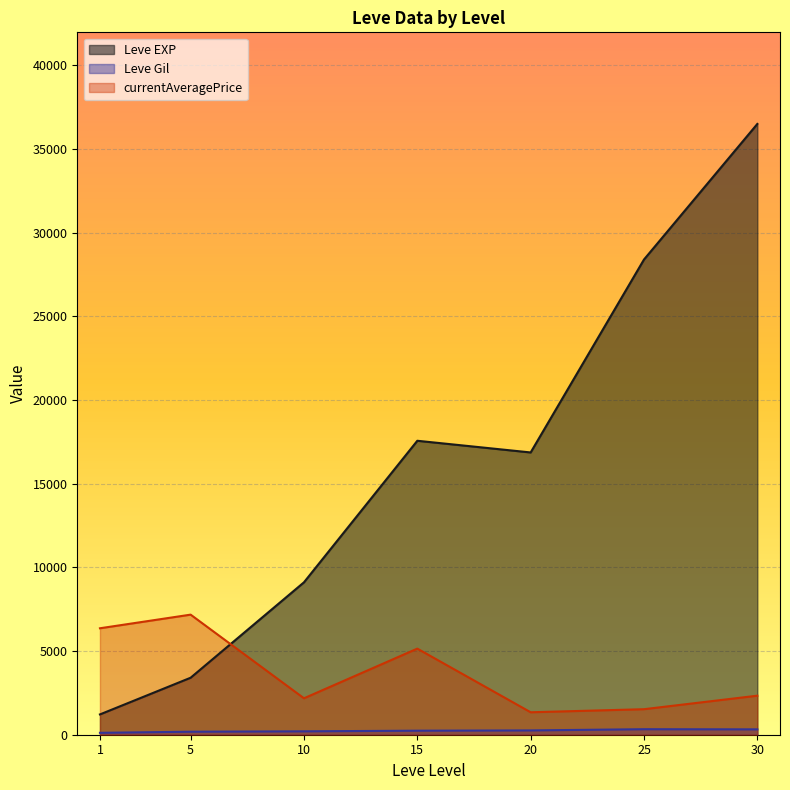

What is the difference between the maximum and minimum values in the Leve EXP series?

35279.2